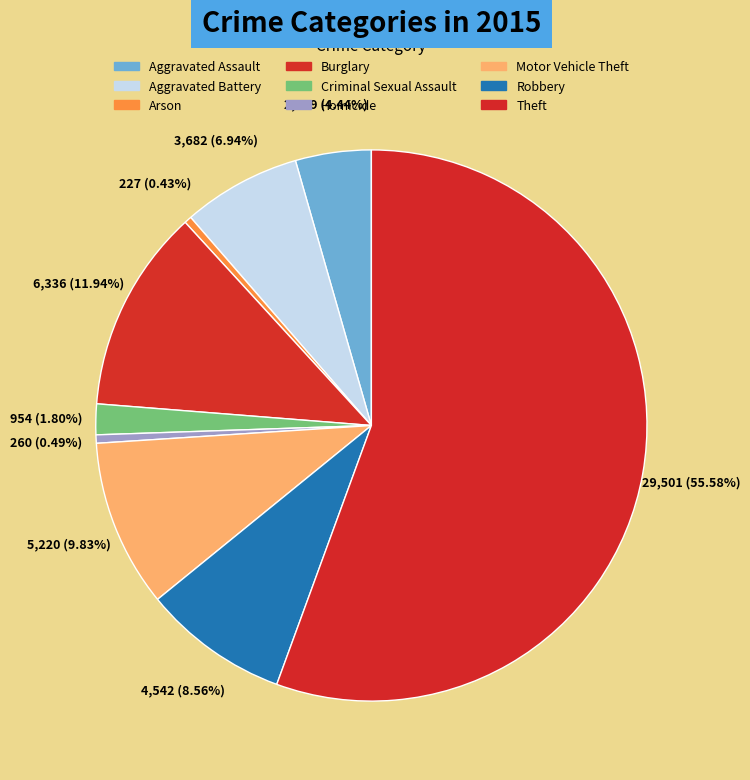

Which category accounts for the majority?

Theft